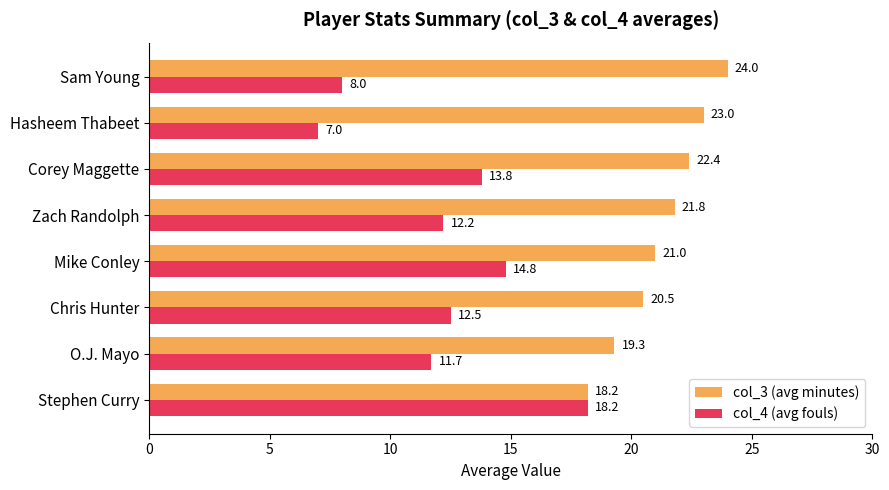

What is the sum of all col_3 (avg minutes) values?

170.2